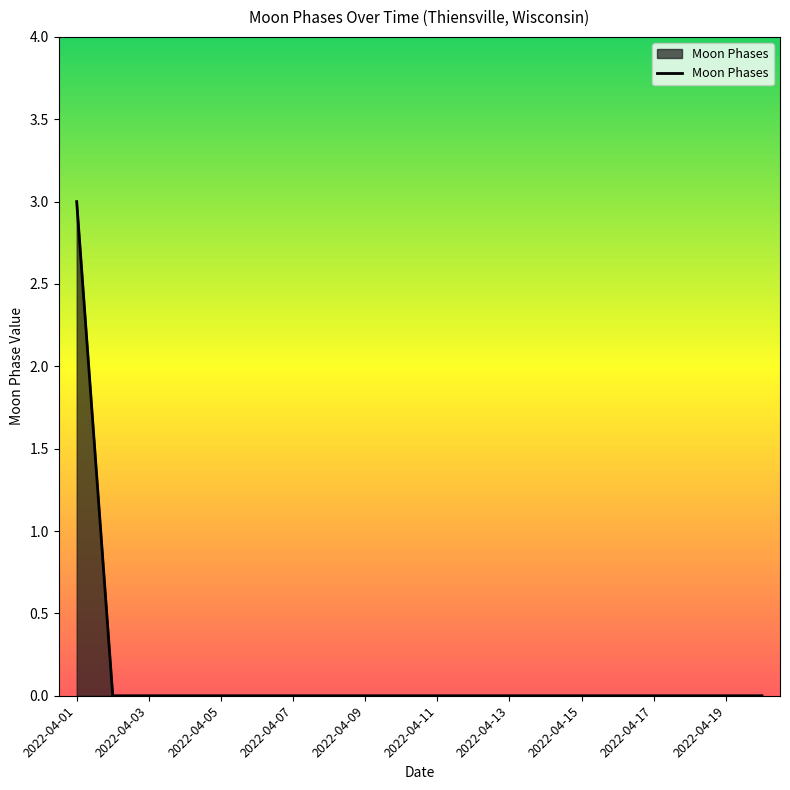

What is the difference between the maximum and minimum values?

3